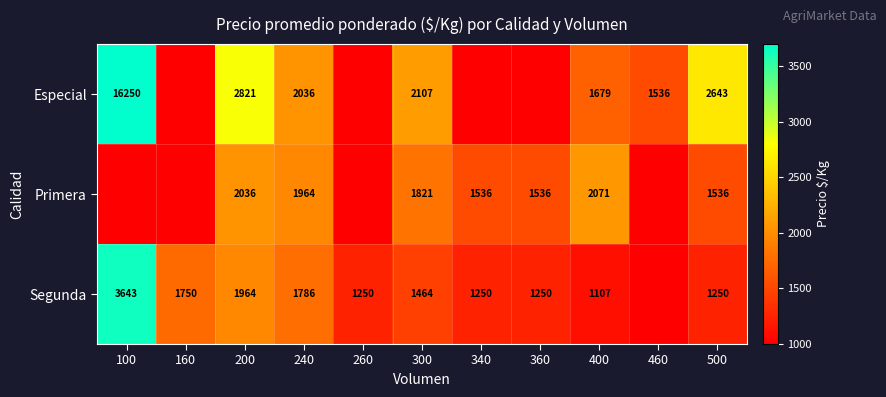

What is the difference between the Especial values at 300 and 200?

714